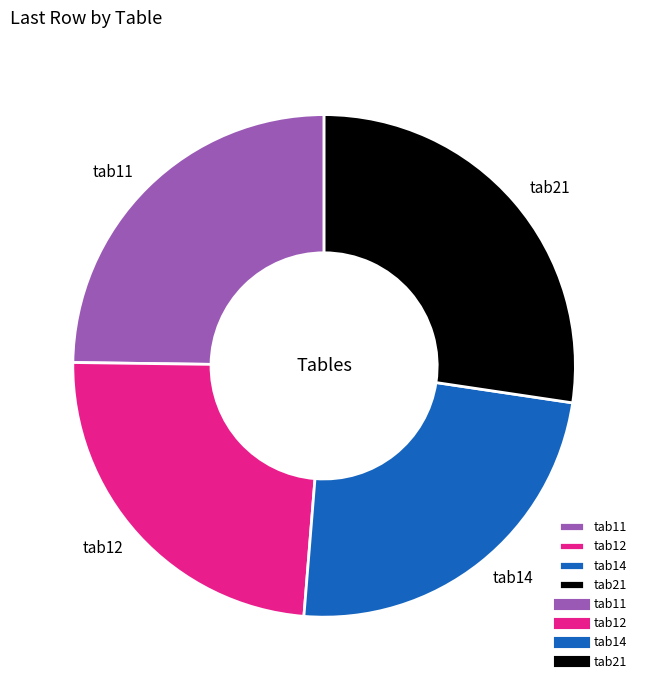

Which has a higher value, tab11 or tab14?

tab11